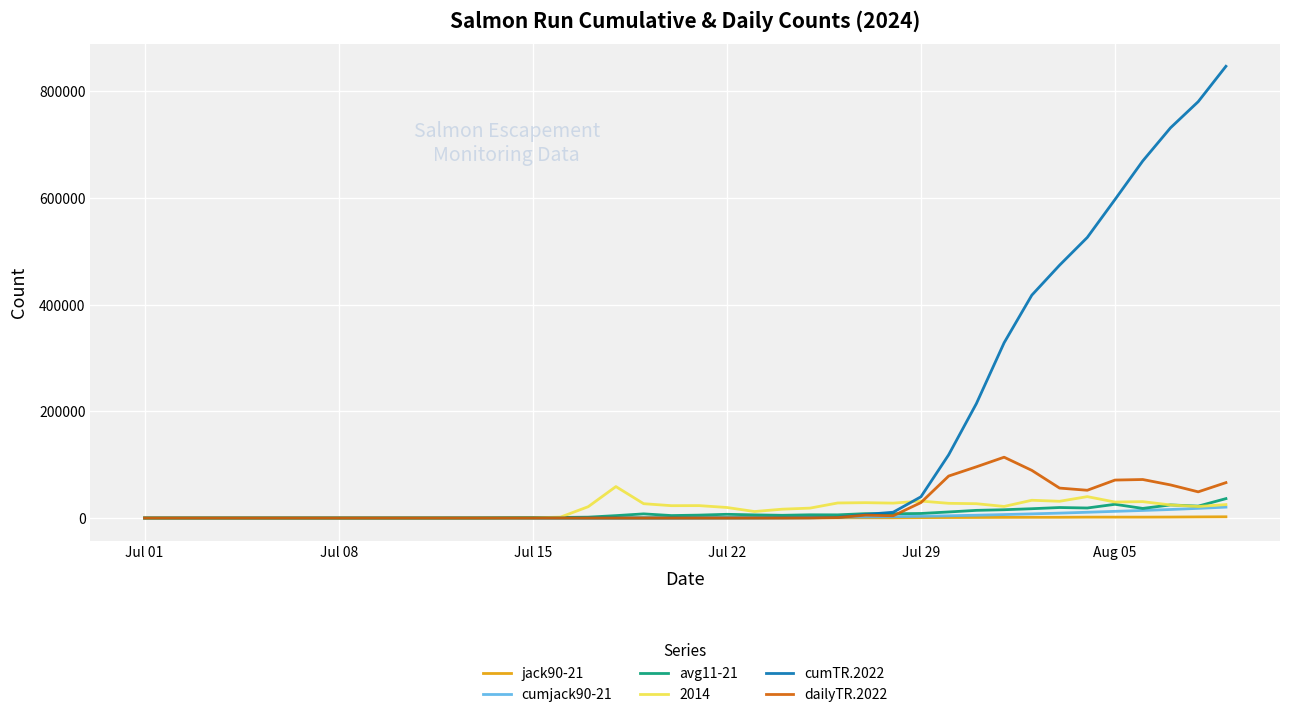

Which series has the largest range (max minus min)?

cumTR.2022